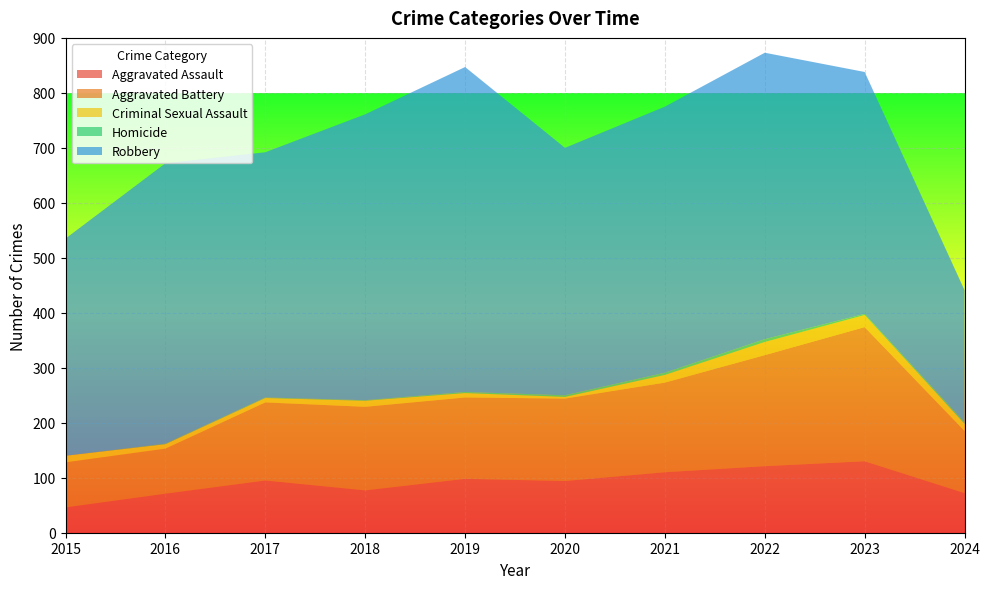

Reading right to left, extract all data points from this chart.

Aggravated Assault: 72	130	121	110	94	98	77	95	71	46
Aggravated Battery: 113	244	202	163	150	148	152	142	82	82
Criminal Sexual Assault: 13	22	24	14	3	8	11	8	8	12
Homicide: 3	2	5	4	3	2	1	1	1	0
Robbery: 240	440	521	484	450	591	520	446	510	395